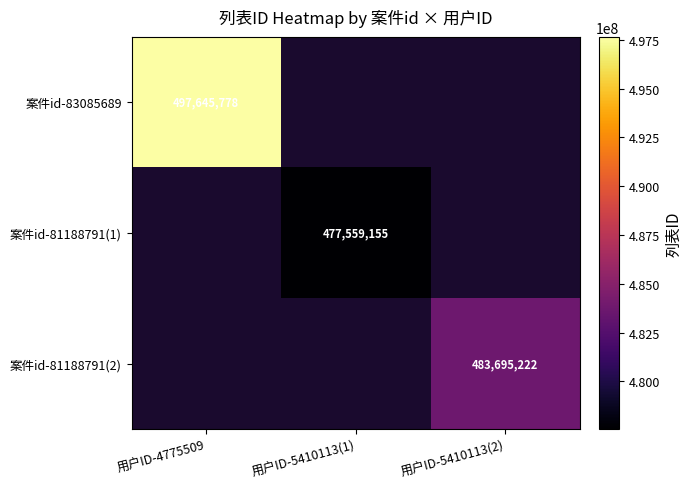

The 案件id-81188791(1) series shows 117441633 at 用户ID-5410113(1). True or false?

False